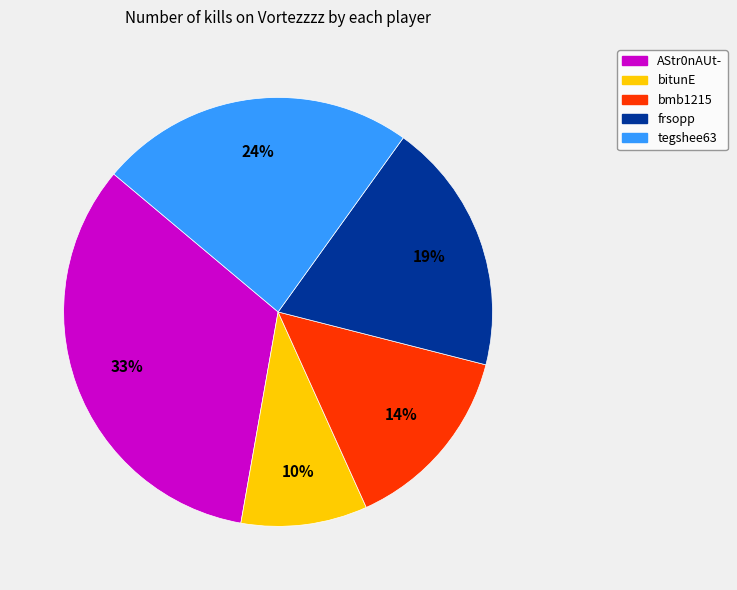

Is there a majority slice in this chart?

No